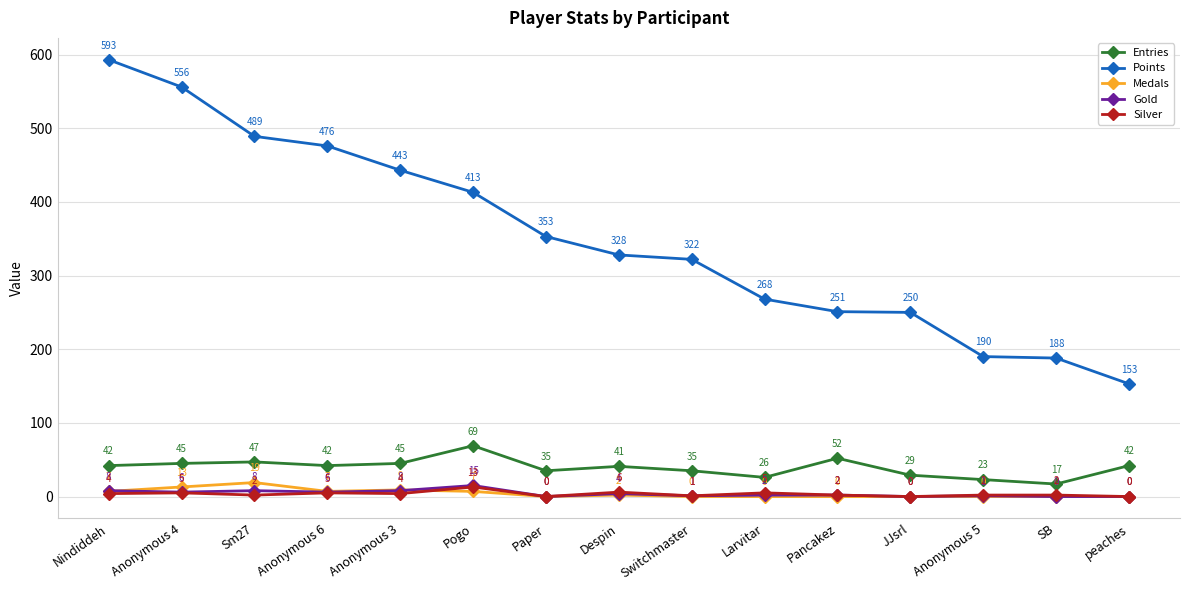

At which label does Entries reach its peak?

Pogo